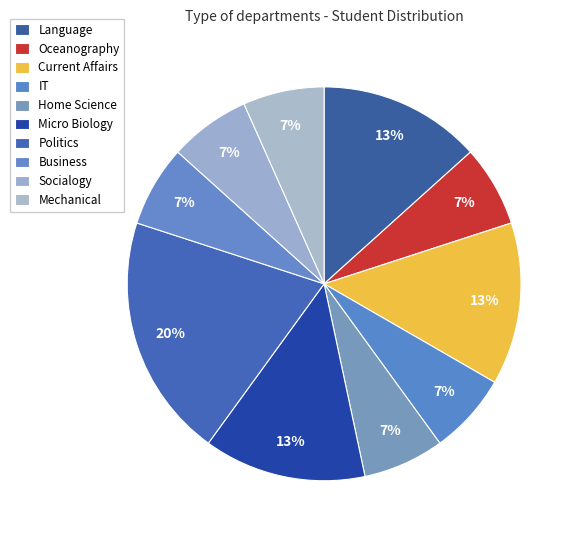

How many segments does this pie chart have?

10